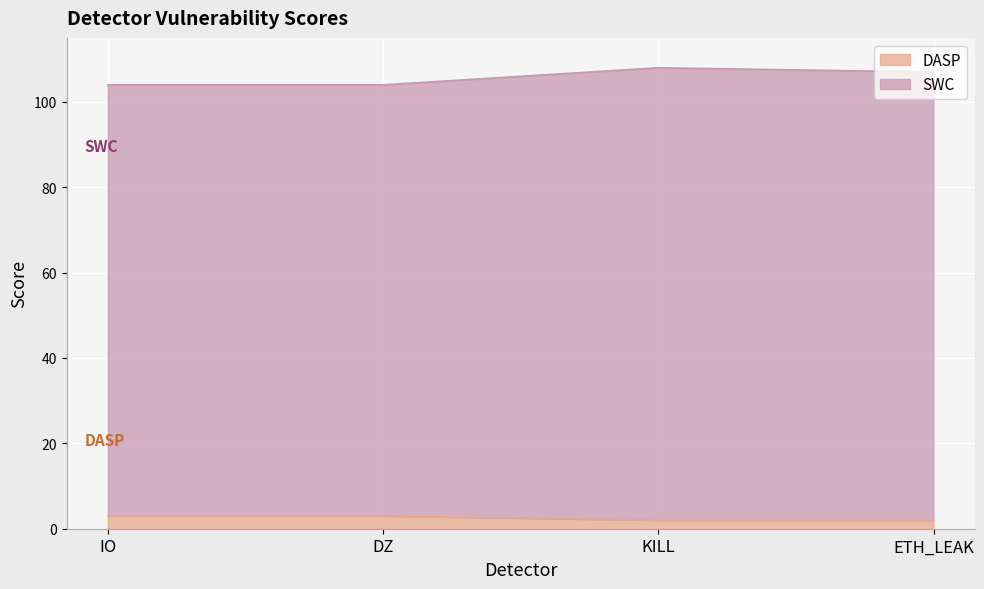

List the labels in order of DASP value, largest first.

IO, DZ, KILL, ETH_LEAK